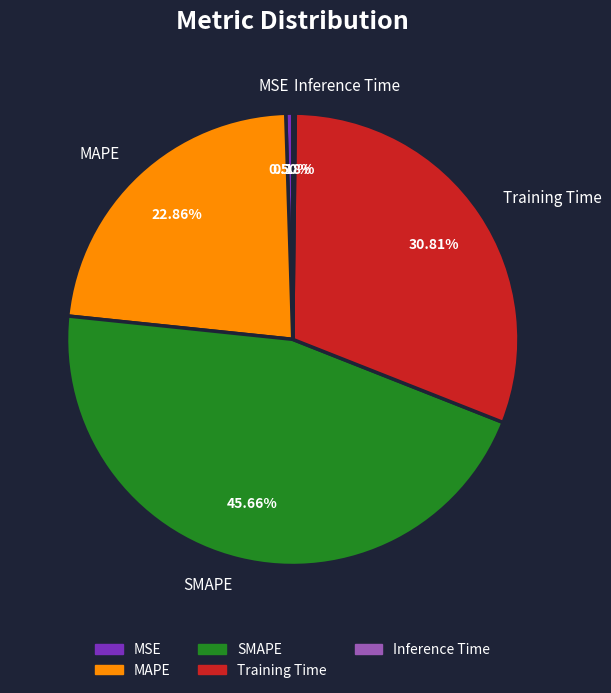

True or false: SMAPE accounts for 53% of the total.

False